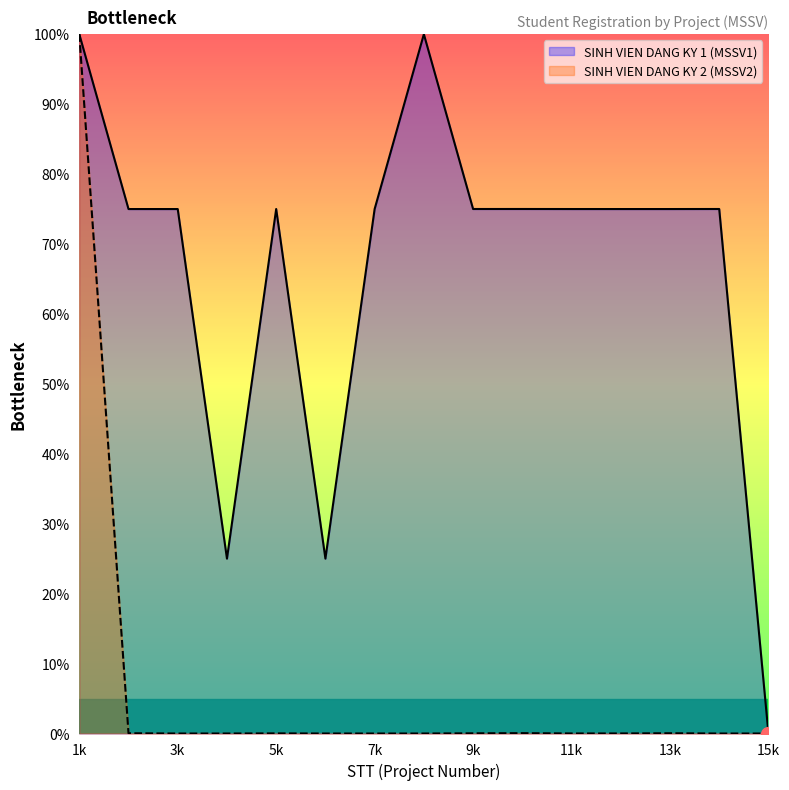

At which category does the data reach its first local valley?

4